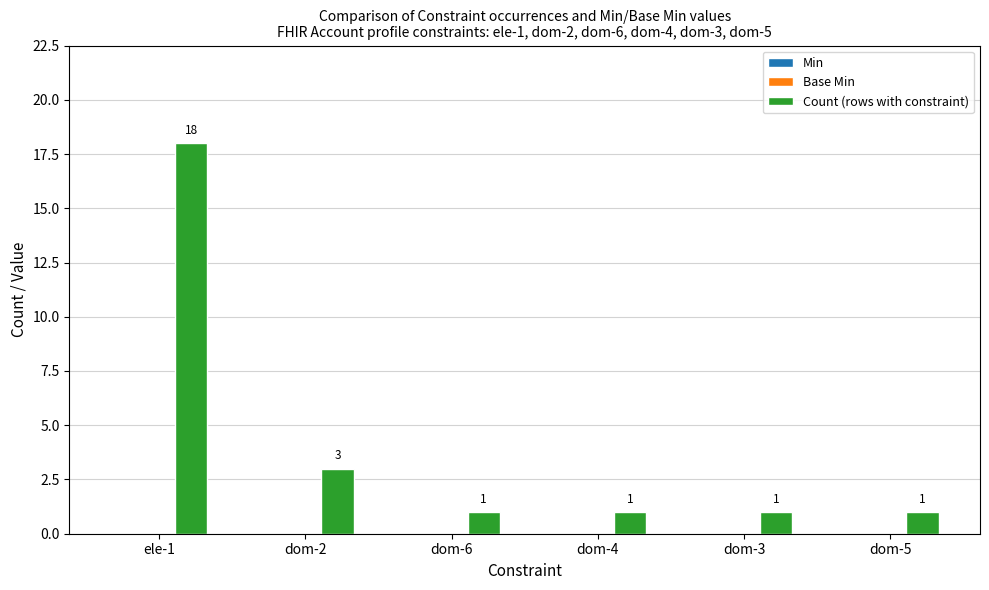

The value at dom-2 is 4. True or false?

False